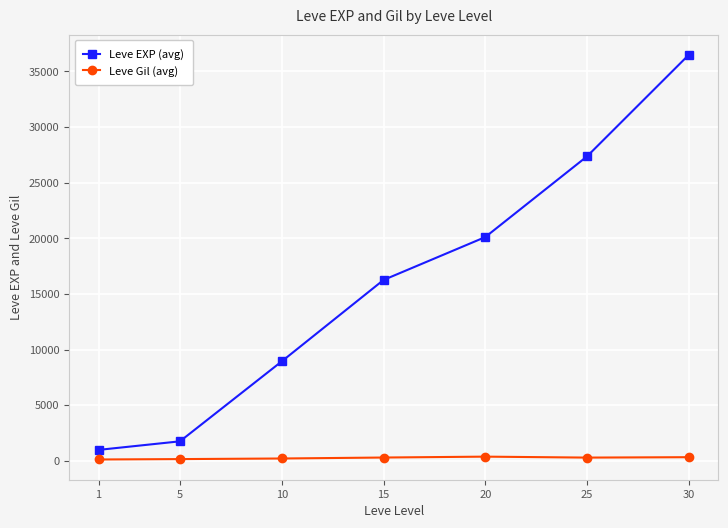

What are all the series names shown in the legend?

Leve EXP (avg), Leve Gil (avg)